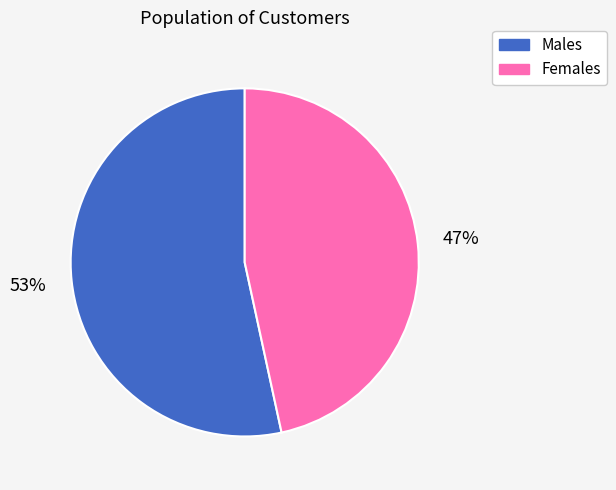

Is there a majority slice in this chart?

Yes